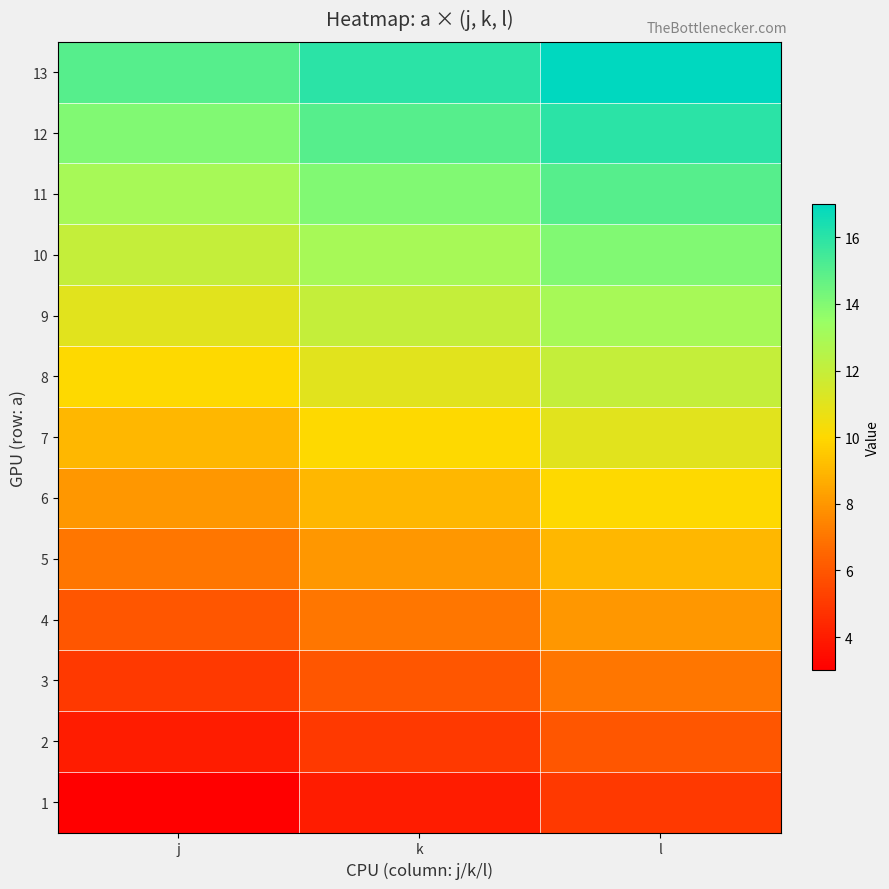

At which category is the sum across all series the highest?

l